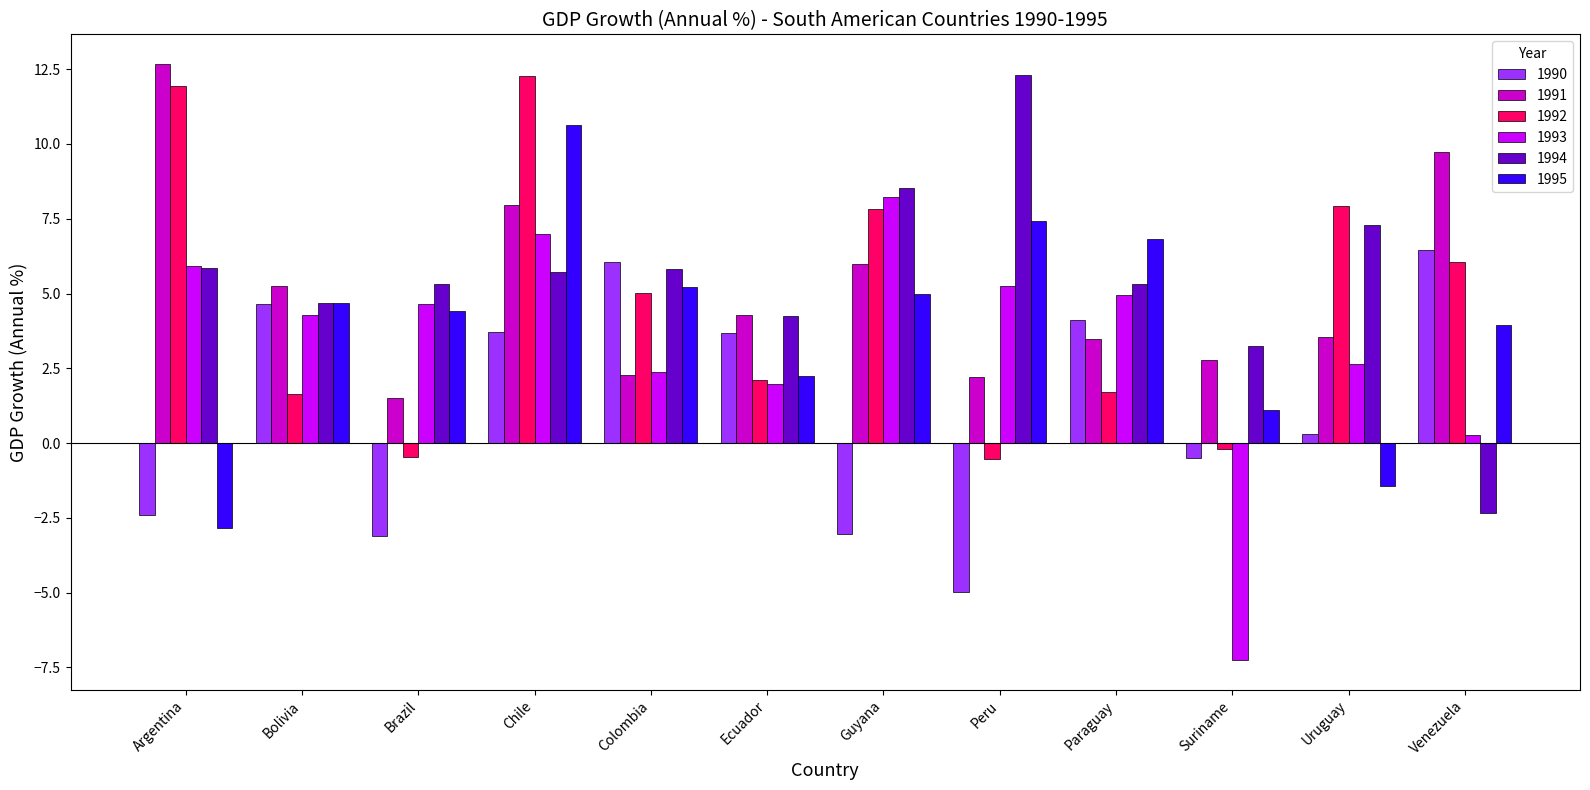

At which category is the sum across all series the highest?

Chile